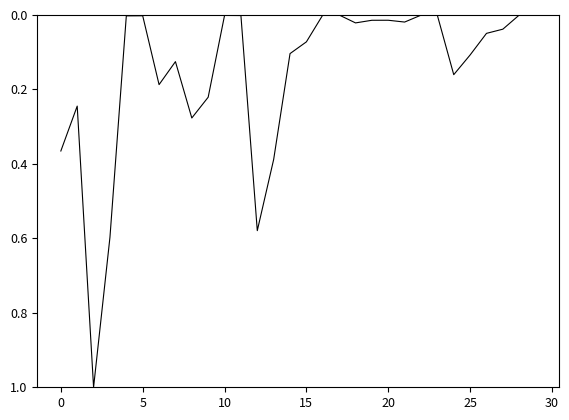

What is the greatest value displayed?

1.0